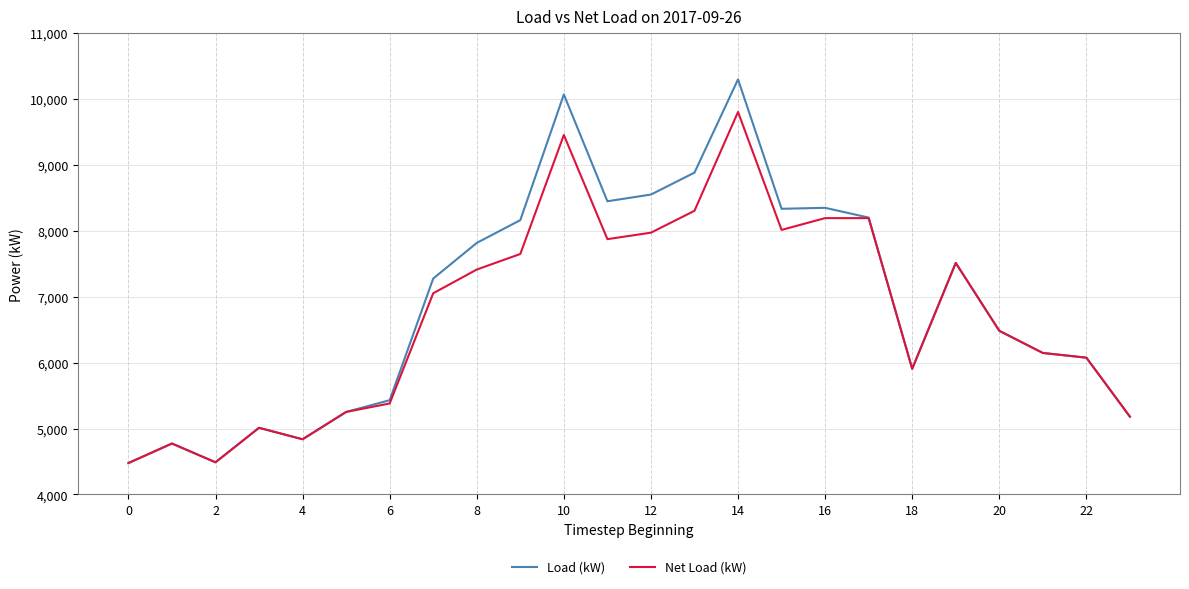

List the series in order of their peak value, highest first.

Load (kW), Net Load (kW)